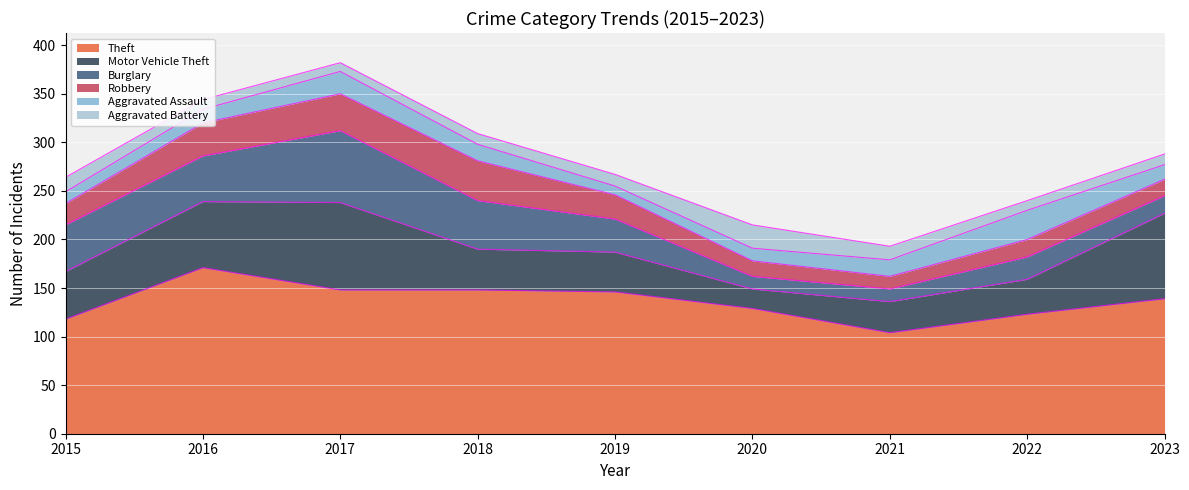

At which label does Theft first exceed 139?

2016